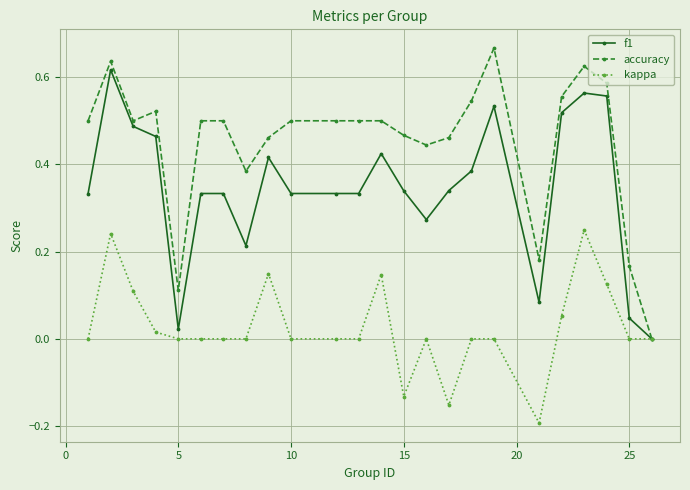

Which series has the largest total across all categories?

accuracy